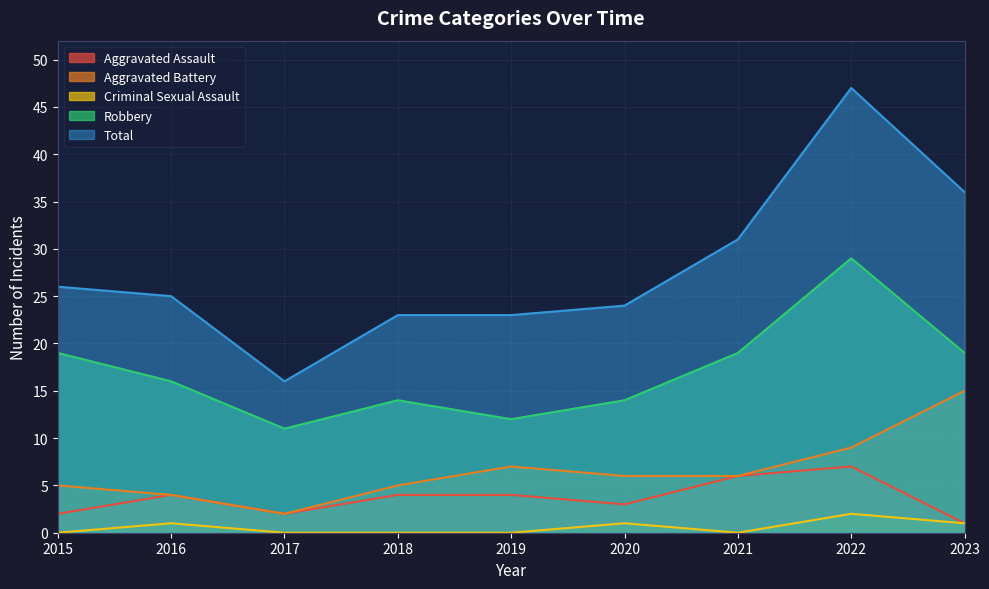

How many values in the Aggravated Assault series exceed 4?

2